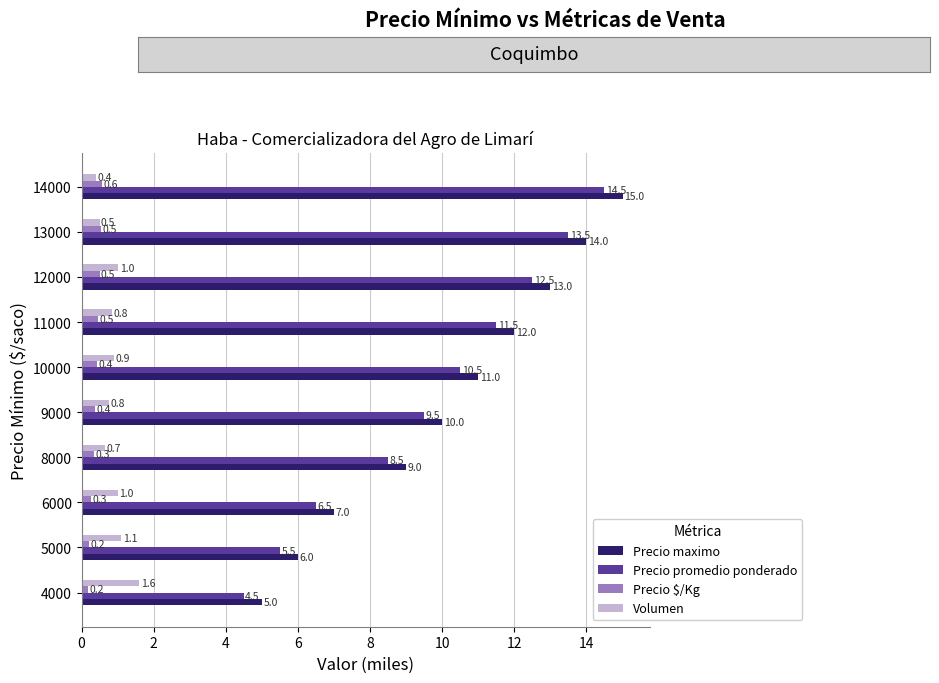

What value does the Precio maximo series have at 4000?

5.0